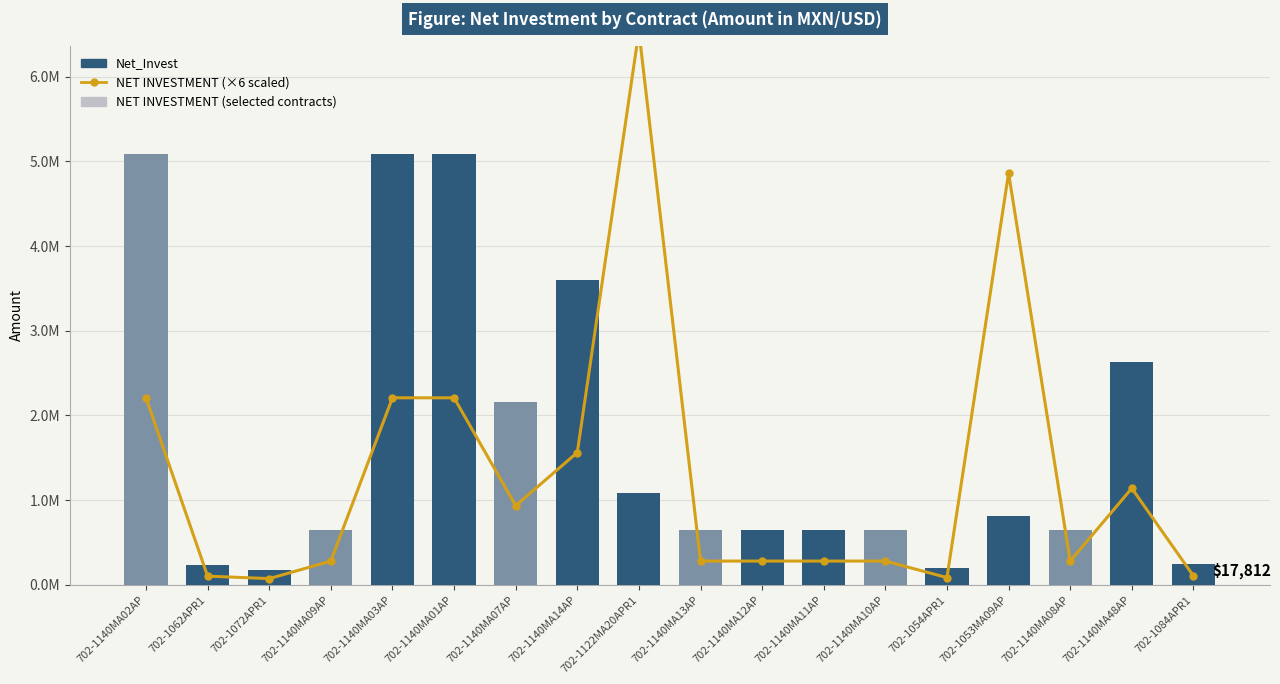

What is the sum of all NET INVESTMENT (×6 scaled) values?

23721356.2